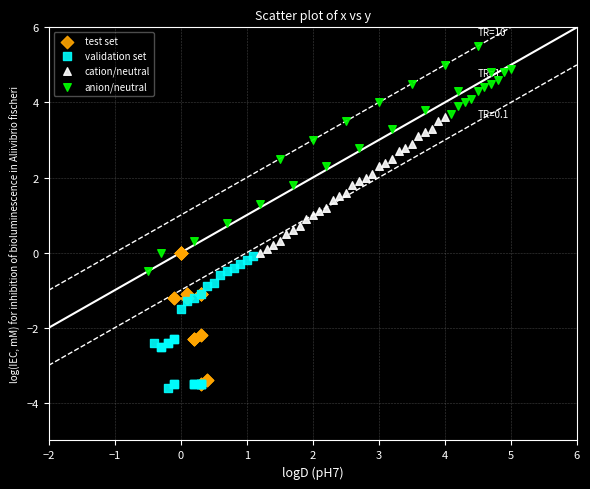

Which series has the largest Y range (max minus min)?

anion/neutral